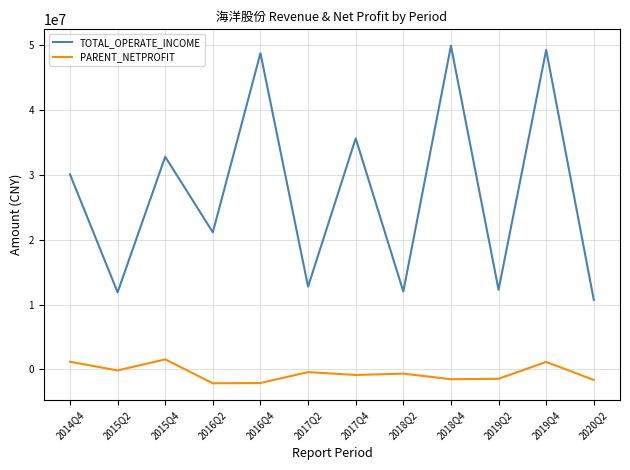

At which category does PARENT_NETPROFIT reach its first local peak?

2015Q4